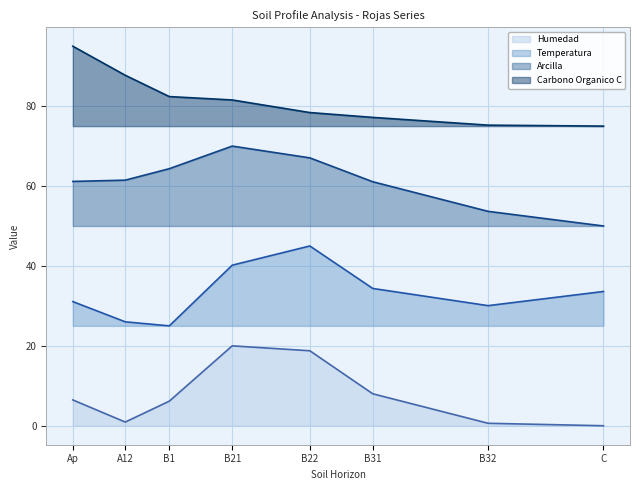

The value of Arcilla at B32 is 53.7. True or false?

True